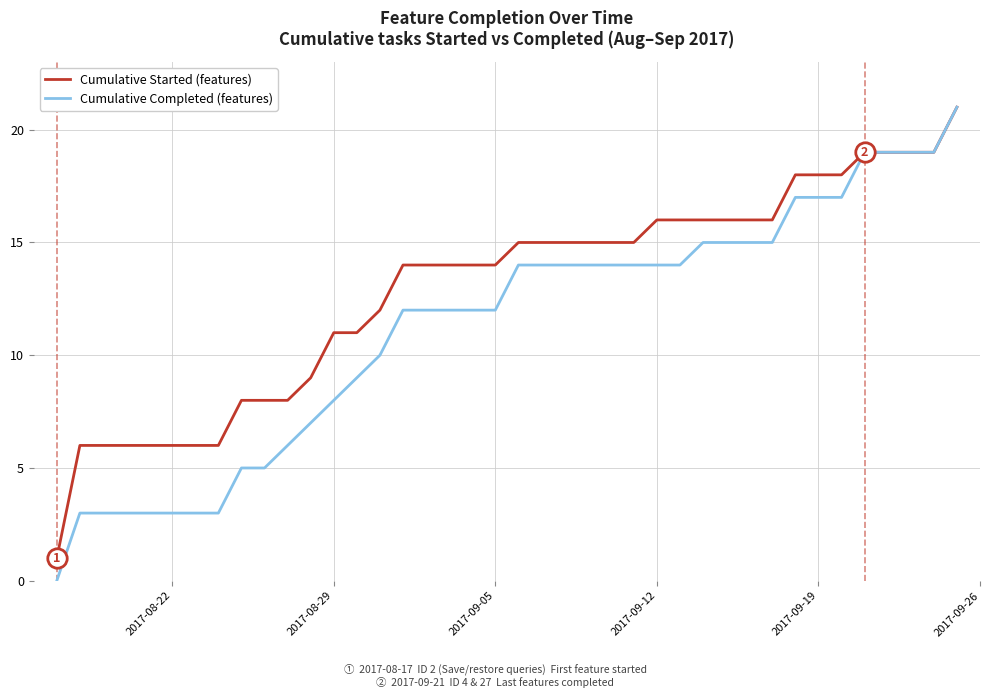

What is the maximum value for Cumulative Completed (features)?

21